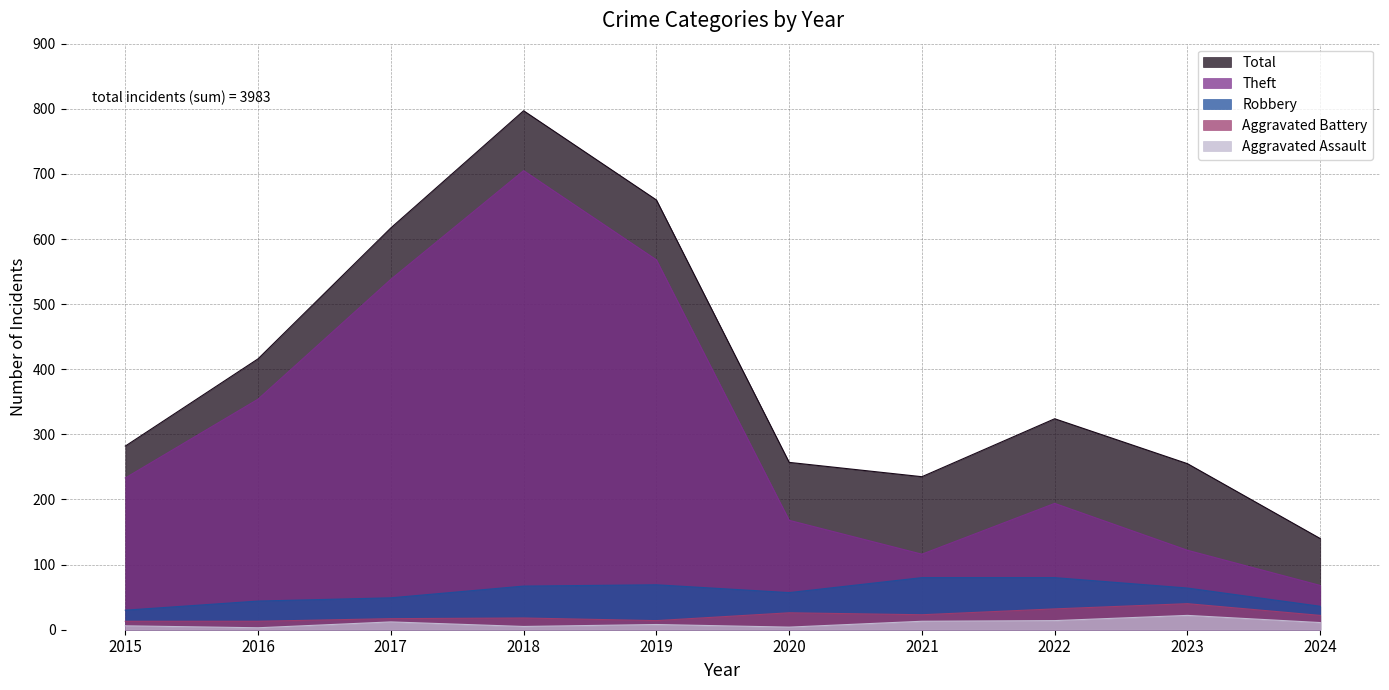

True or false: Robbery and Aggravated Assault cross at least once.

False